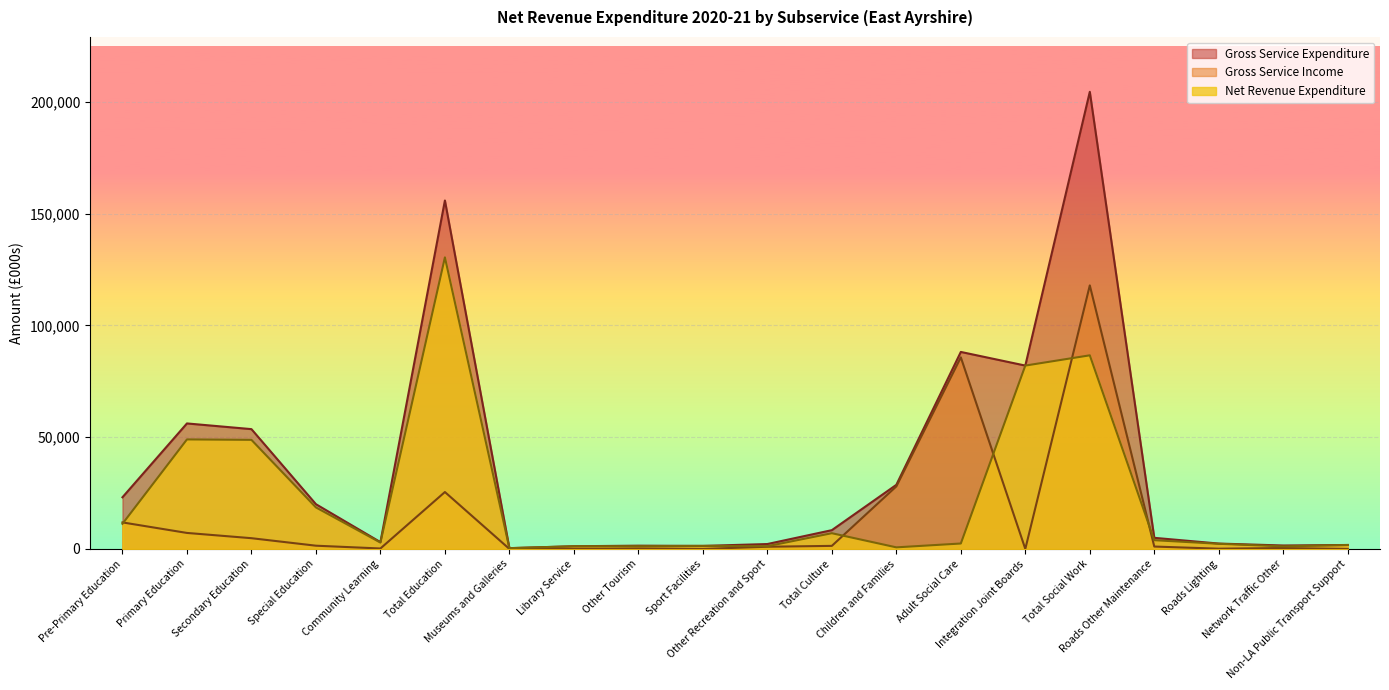

True or false: Net Revenue Expenditure and Gross Service Expenditure cross at least once.

False